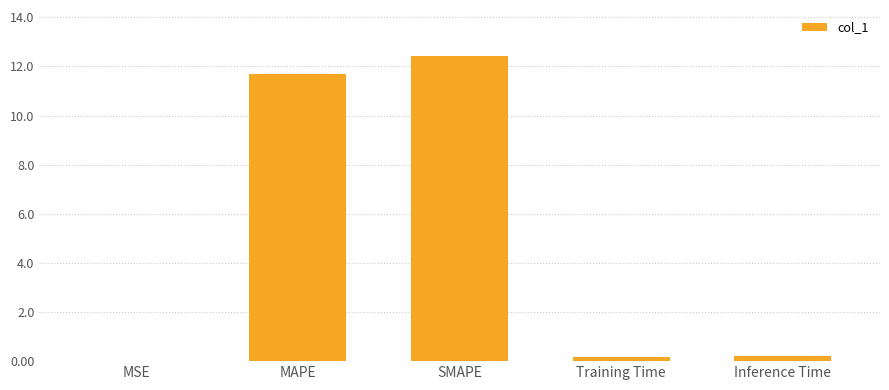

What is the maximum value shown in the chart?

12.4